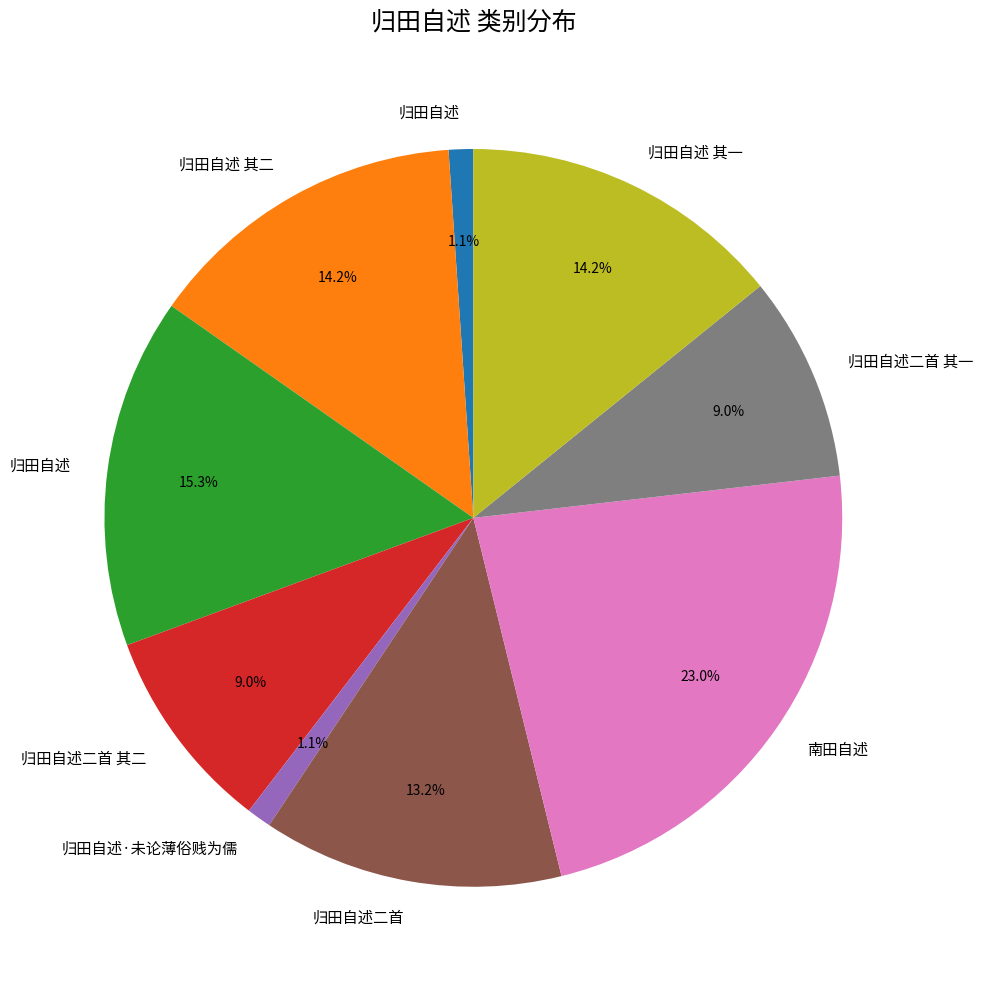

Count the number of slices in the pie.

9